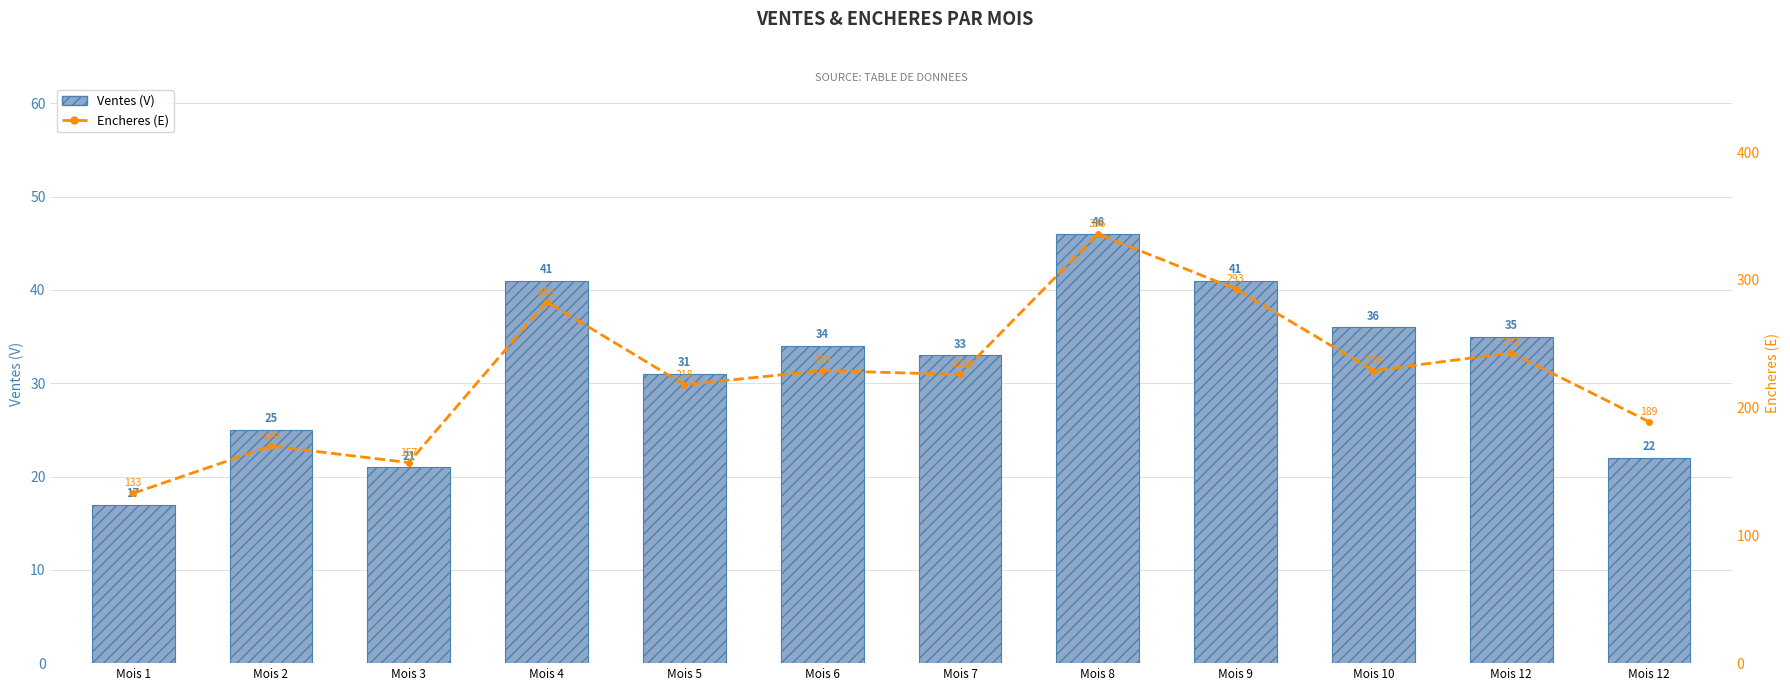

Are the bars grouped side by side (vs. stacked)?

Yes